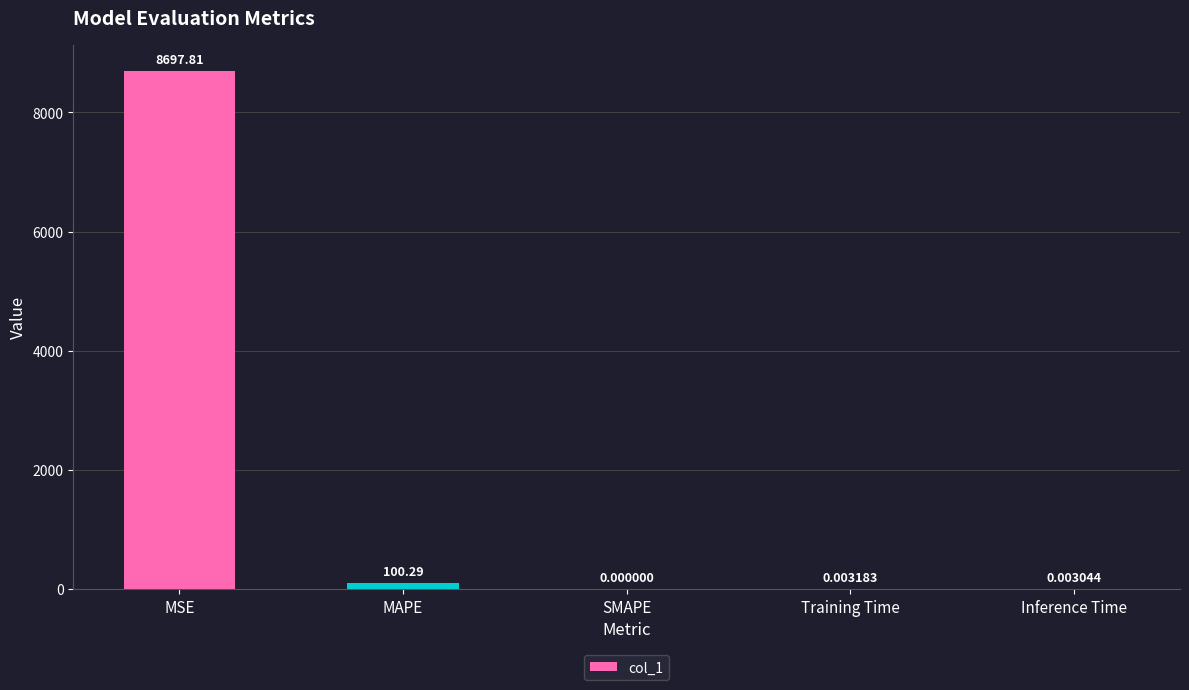

At which category does the chart reach its peak across all series?

MSE